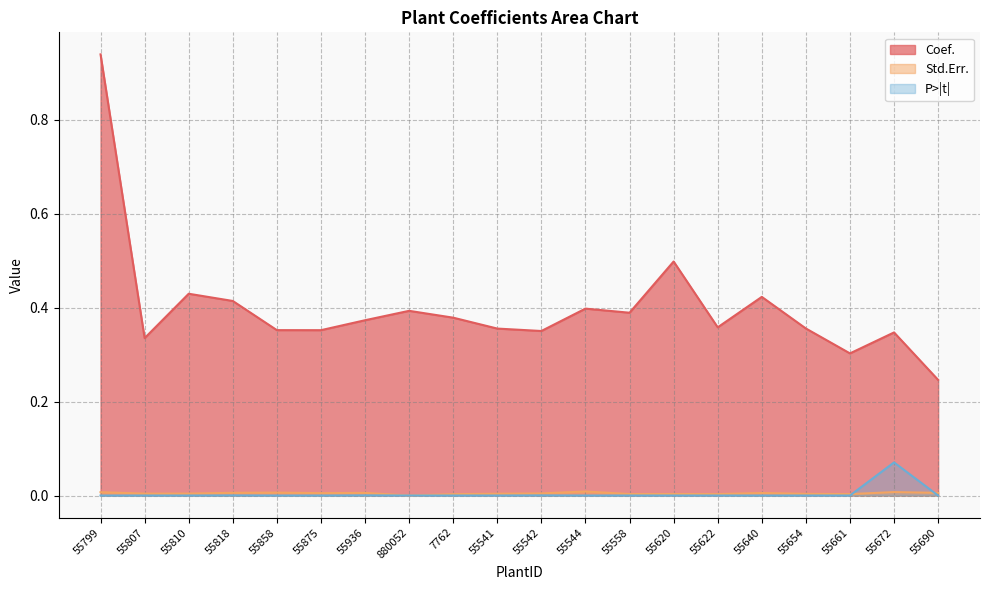

True or false: Std.Err. and Coef. cross at least once.

False